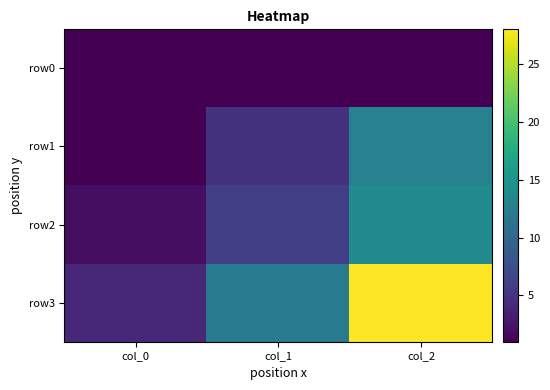

Between col_2 and col_0, which is larger?

col_2